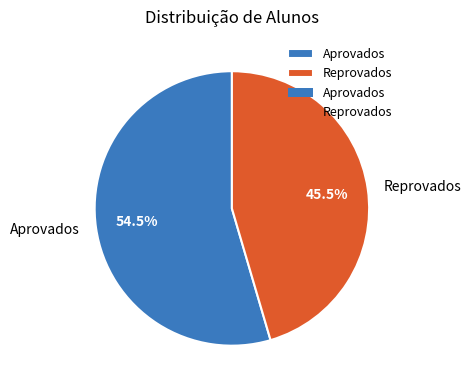

What percentage is NOT represented by Reprovados?

54.5%